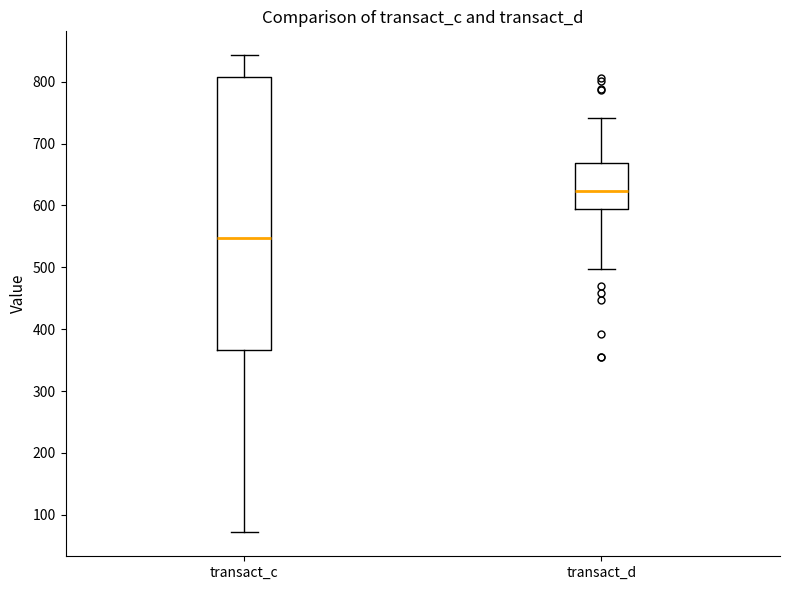

Where does the median line of the box for transact_c sit on the y-axis? The values are not printed on the chart, so give them approximately, as read against the axis.

550